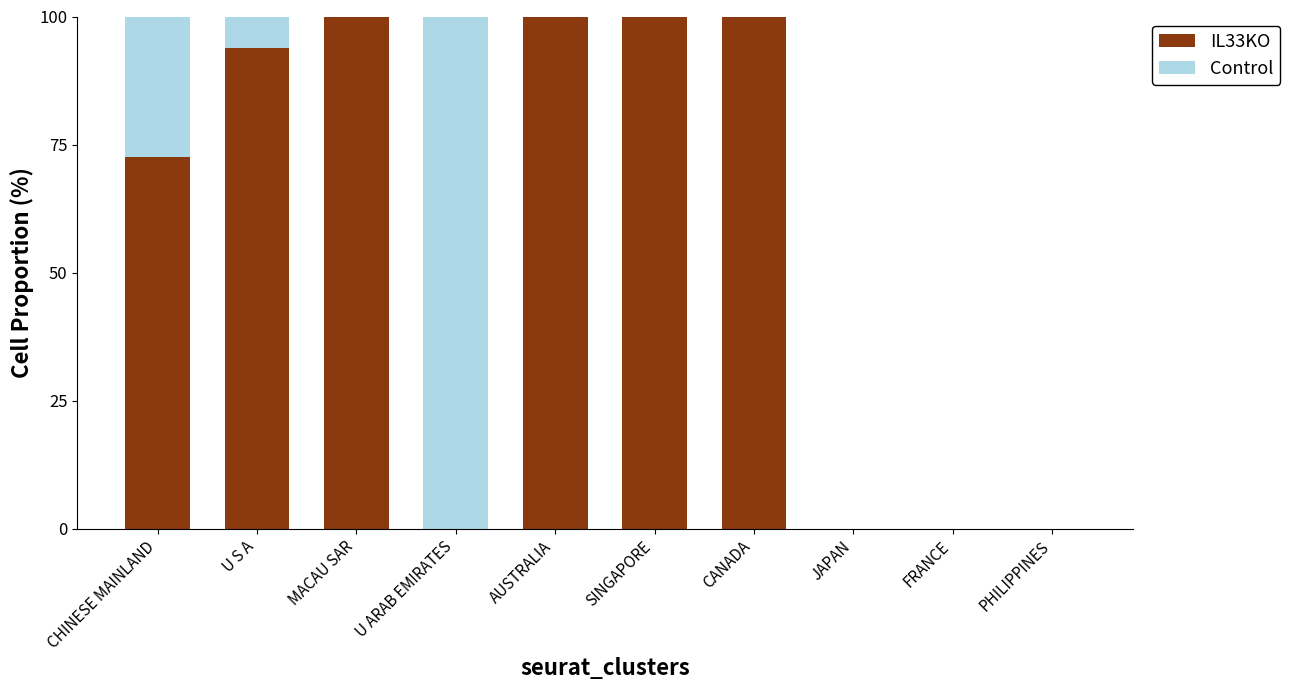

What is the sum of all IL33KO values?

566.4